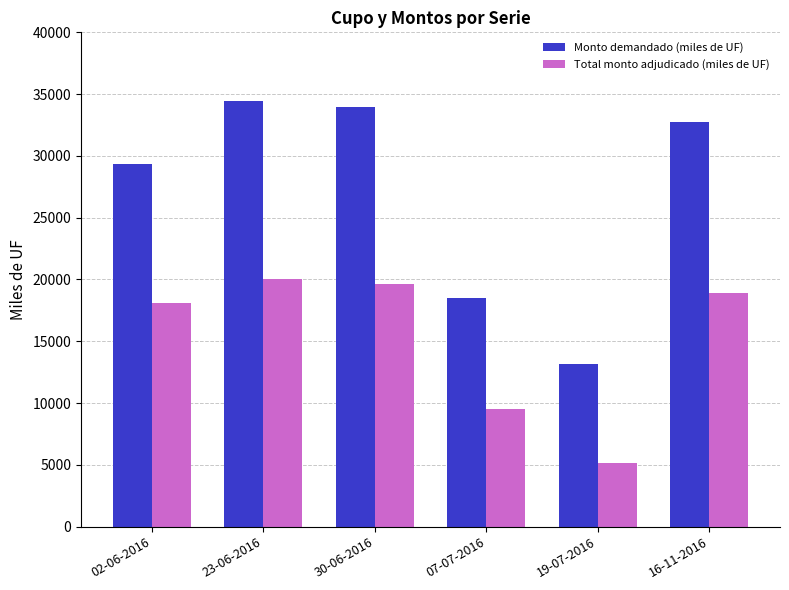

At 19-07-2016, list the series in order from smallest to largest.

Total monto adjudicado (miles de UF), Monto demandado (miles de UF)